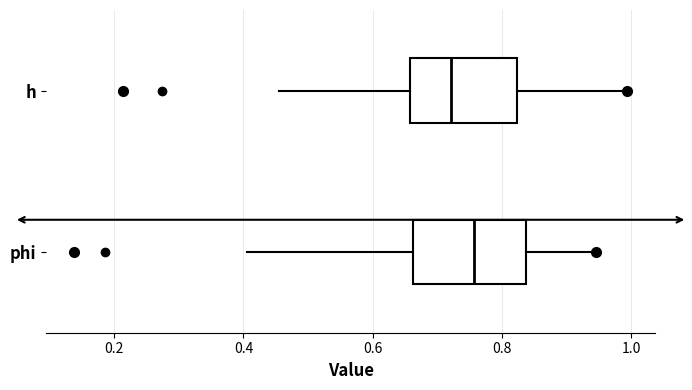

Reading bottom to top, transcribe this box plot: for each box, give where its median line is, the range the box spans, and where its two whiskers end, as read against the x-axis. The values are not printed on the chart, so give them approximately, as read against the axis.

phi: median 0.76, box 0.66 to 0.84, whiskers 0.40 to 0.94
h: median 0.72, box 0.66 to 0.82, whiskers 0.46 to 1.00